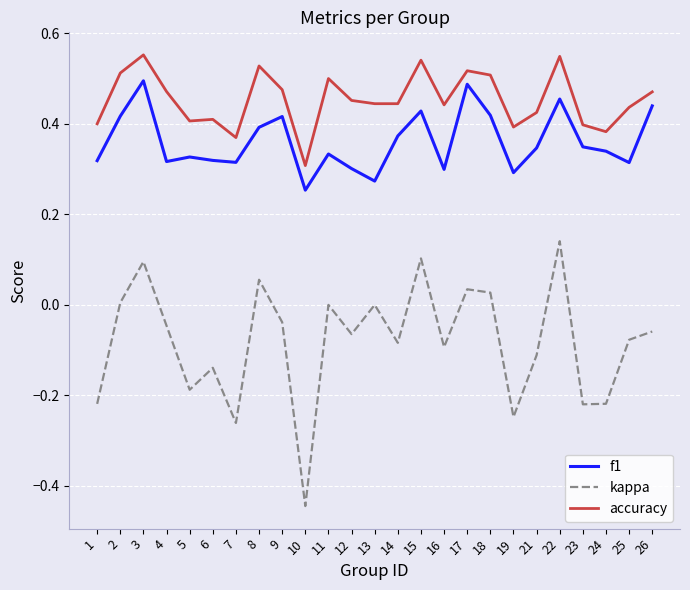

Which series has the largest range (max minus min)?

kappa